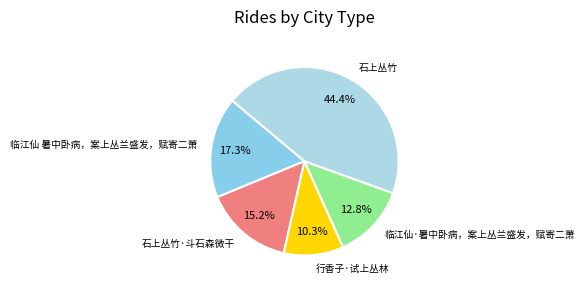

Which has a higher value, 石上丛竹 or 临江仙·暑中卧病，案上丛兰盛发，赋寄二萧?

石上丛竹